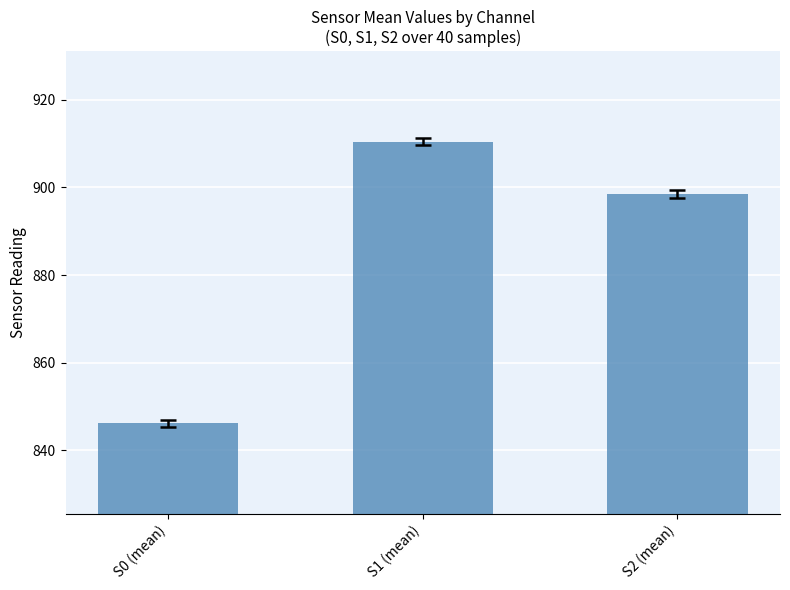

Rank the categories by value from highest to lowest.

S1 (mean), S2 (mean), S0 (mean)